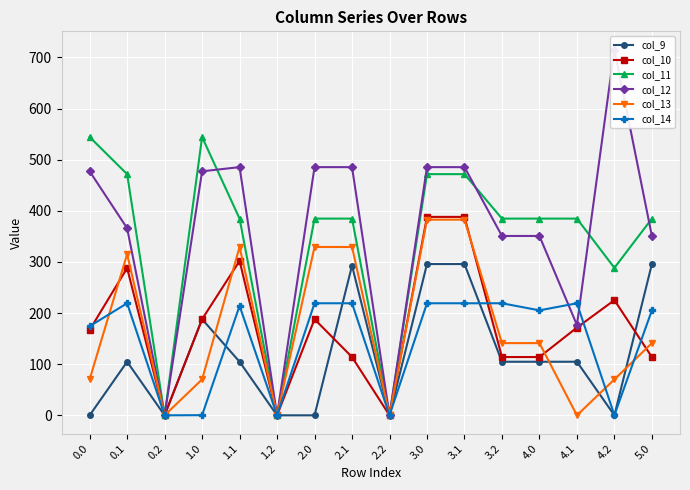

How many values in the col_11 series are below 384?

4